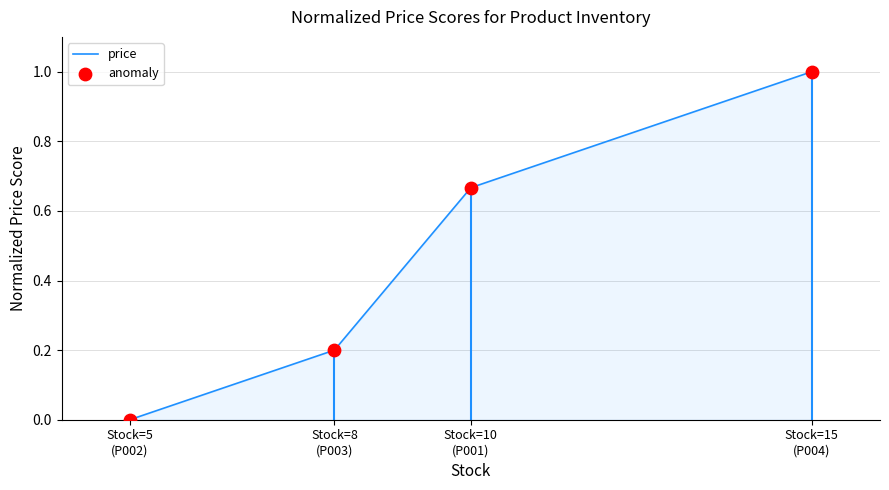

True or false: the data has more than 1 interior local peaks.

False